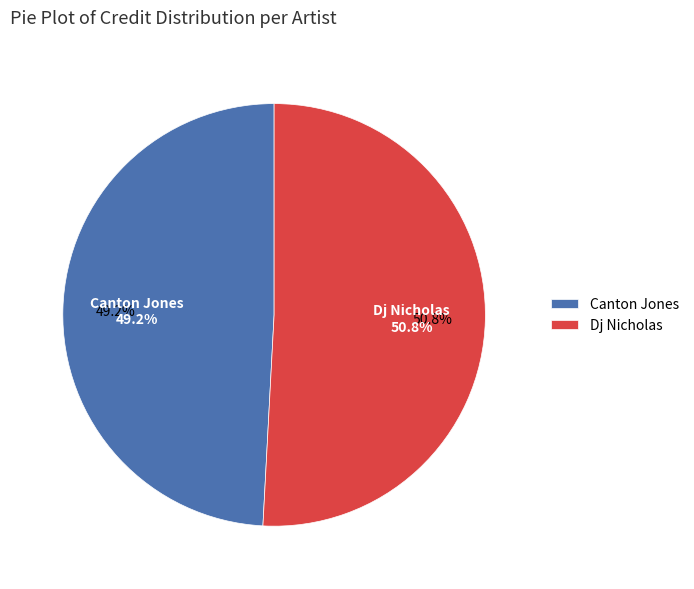

To the nearest percent, what is the difference between the largest and smallest slice percentages?

2%